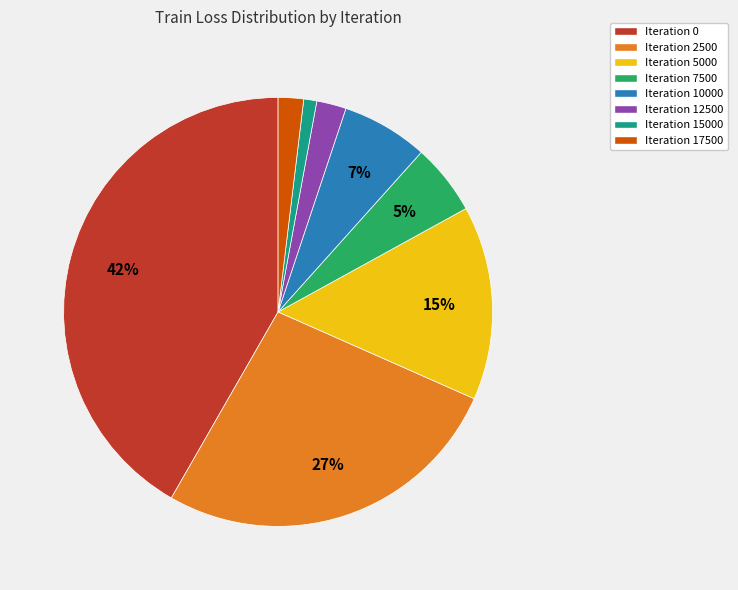

Does any single category account for the majority?

No